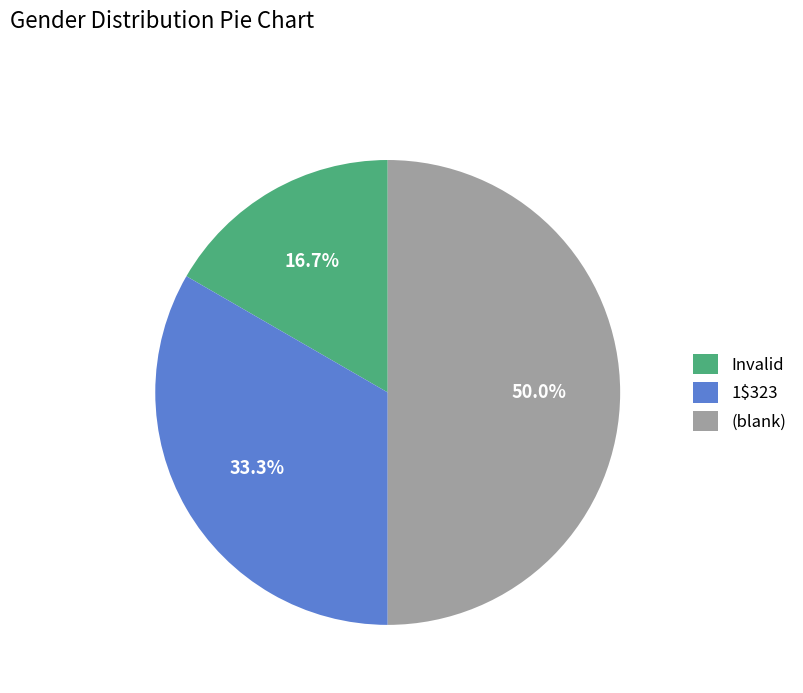

The 1$323 slice represents 33% of the pie. True or false?

True